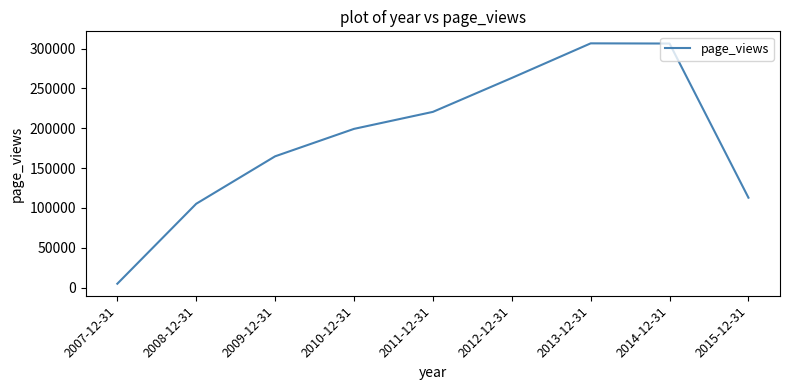

What is the average value?

187129